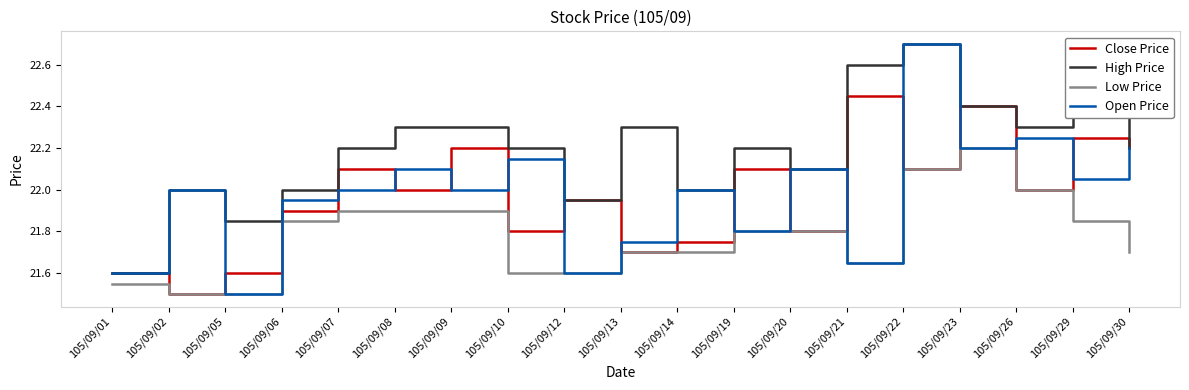

True or false: High Price and Low Price cross at least once.

False